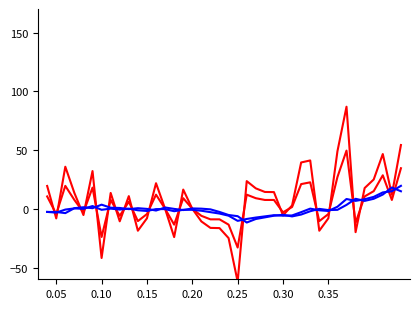

How many lines are shown in the chart?

4